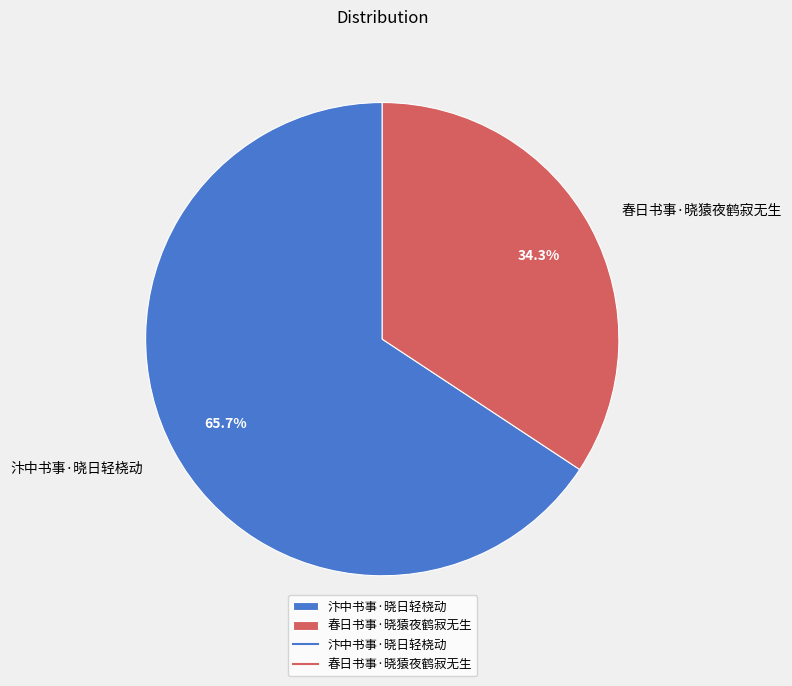

What is the smallest slice in the pie chart?

春日书事·晓猿夜鹤寂无生